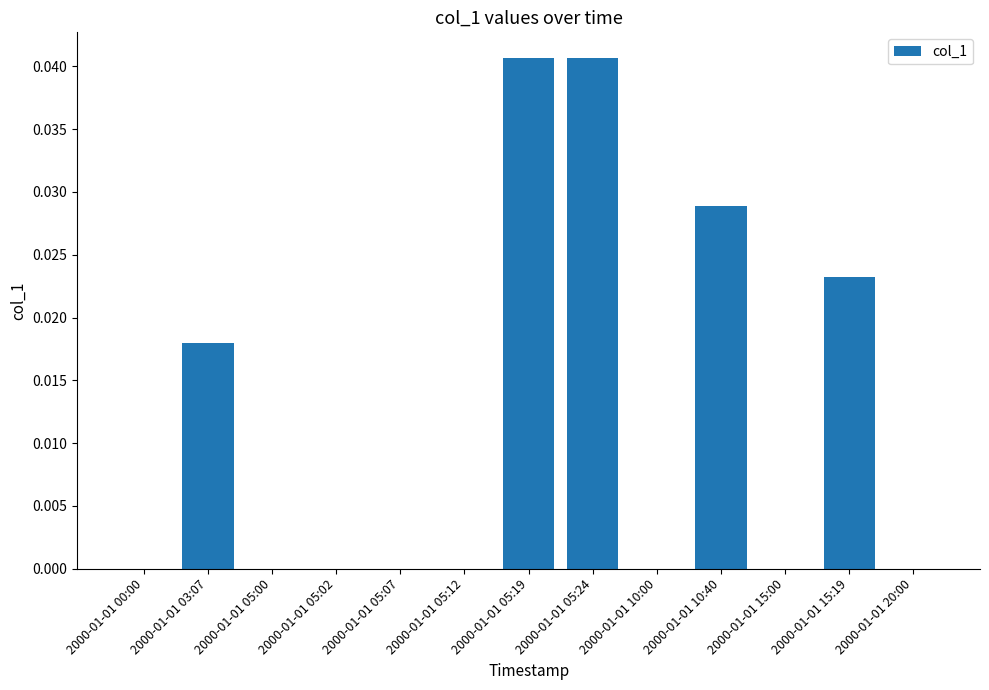

The chart shows a value of 0.0 at 2000-01-01 05:07. True or false?

True